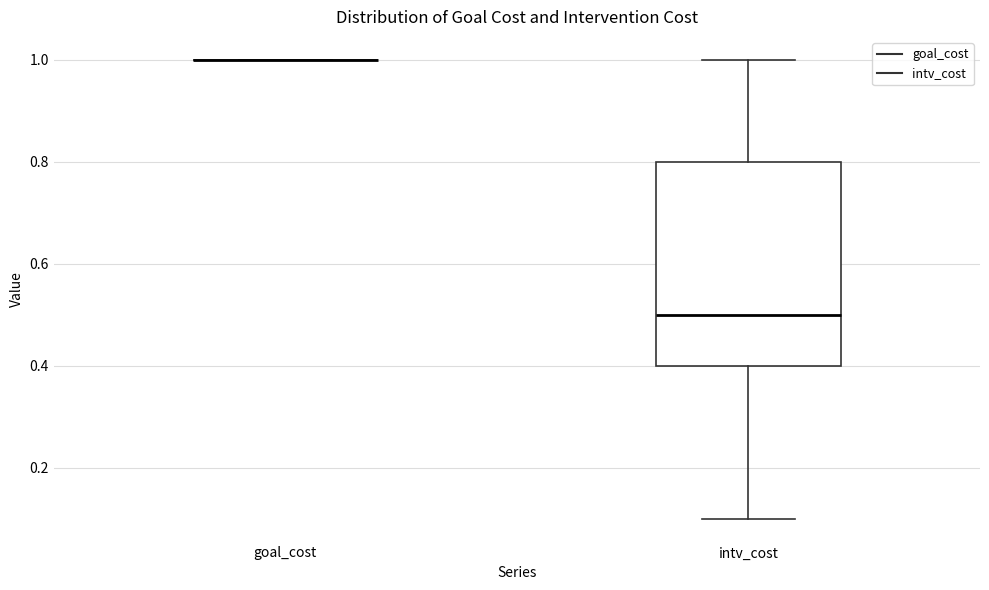

Reading left to right, transcribe this box plot: for each box, give where its median line is, the range the box spans, and where its two whiskers end, as read against the y-axis. The values are not printed on the chart, so give them approximately, as read against the axis.

goal_cost: box collapsed to a line at 1.0, whiskers 1.0 to 1.0
intv_cost: median 0.5, box 0.4 to 0.8, whiskers 0.1 to 1.0